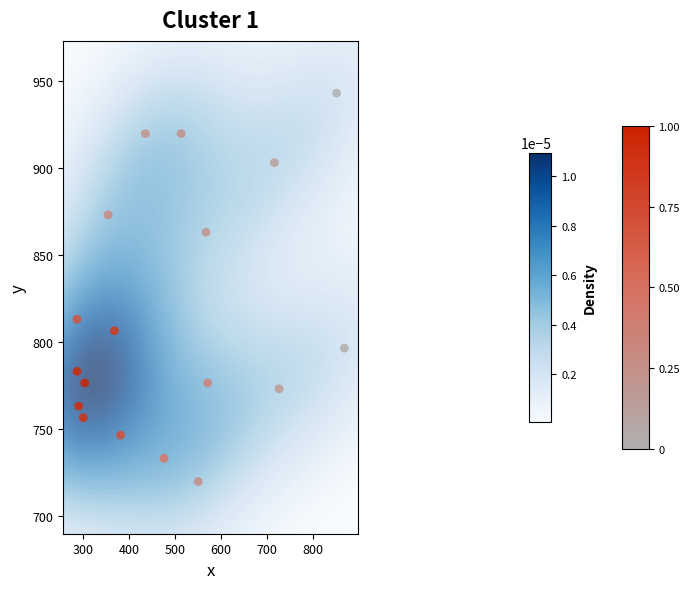

What Y value in the scatter plot is closest to 831?

813.3